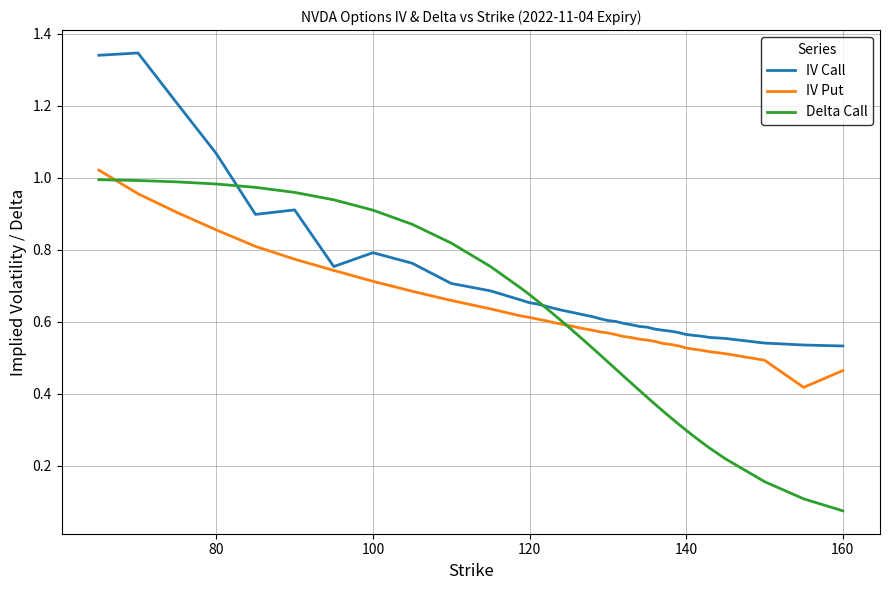

Which series has the largest range (max minus min)?

Delta Call